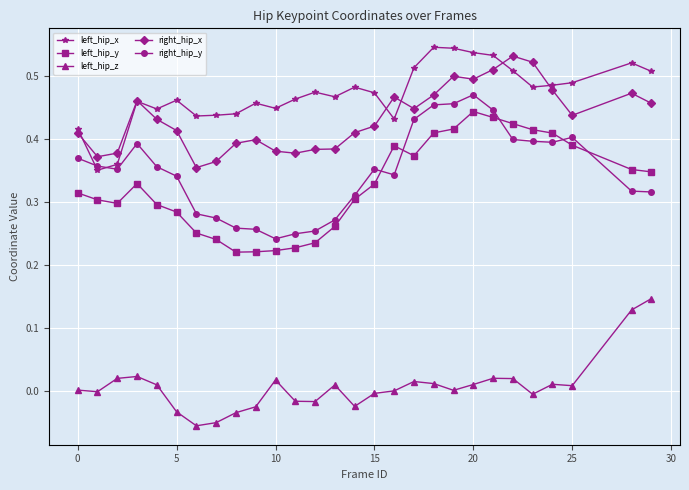

True or false: left_hip_z and right_hip_x cross at least once.

False